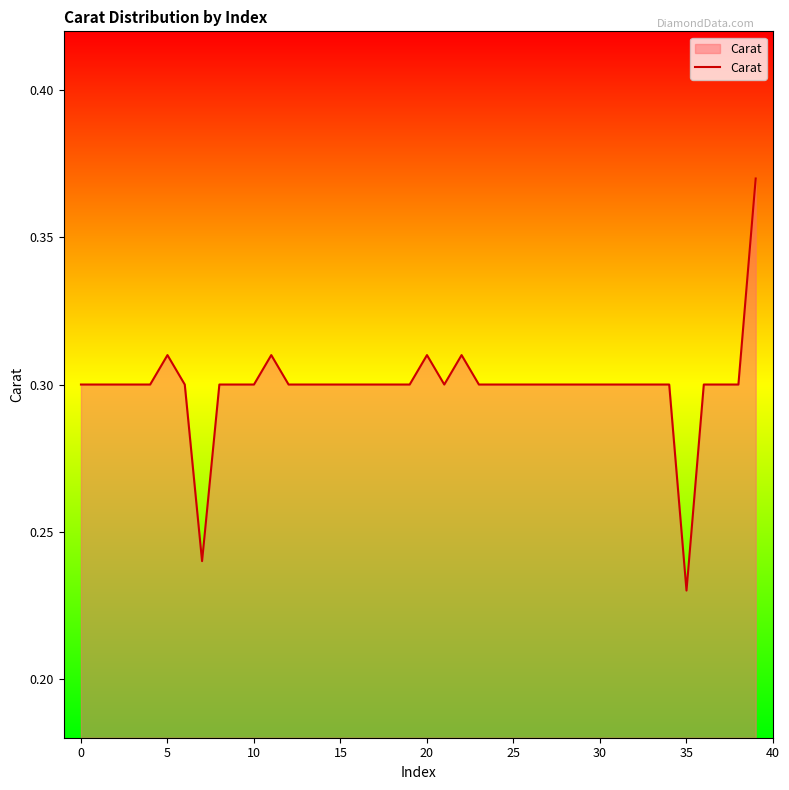

How many lines are shown in the chart?

1